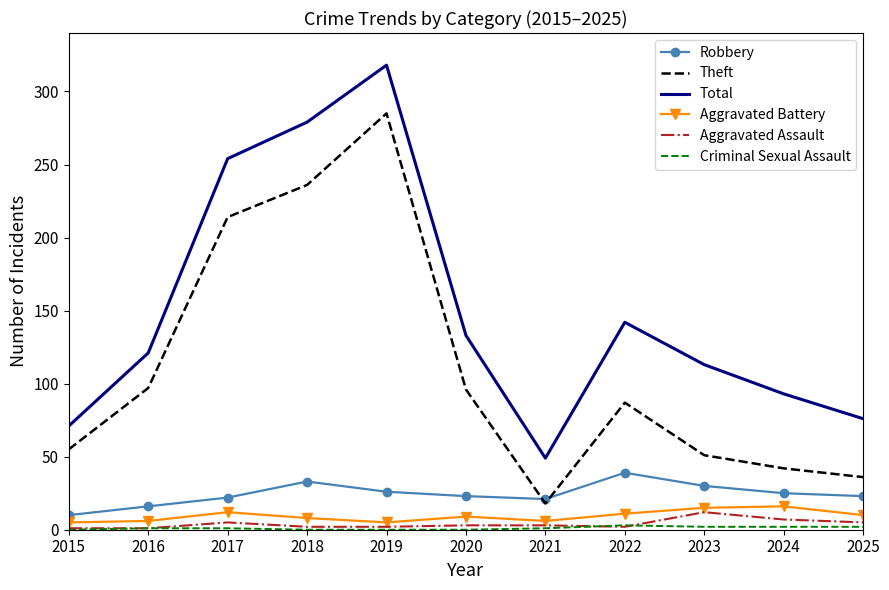

Is the value of Total at 2022 greater than the value of Theft at 2023?

Yes